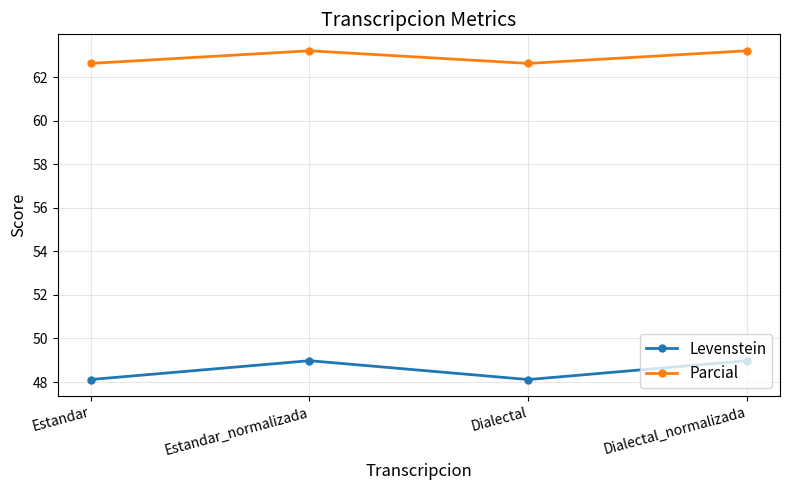

The Parcial series shows 38.5 at Estandar_normalizada. True or false?

False